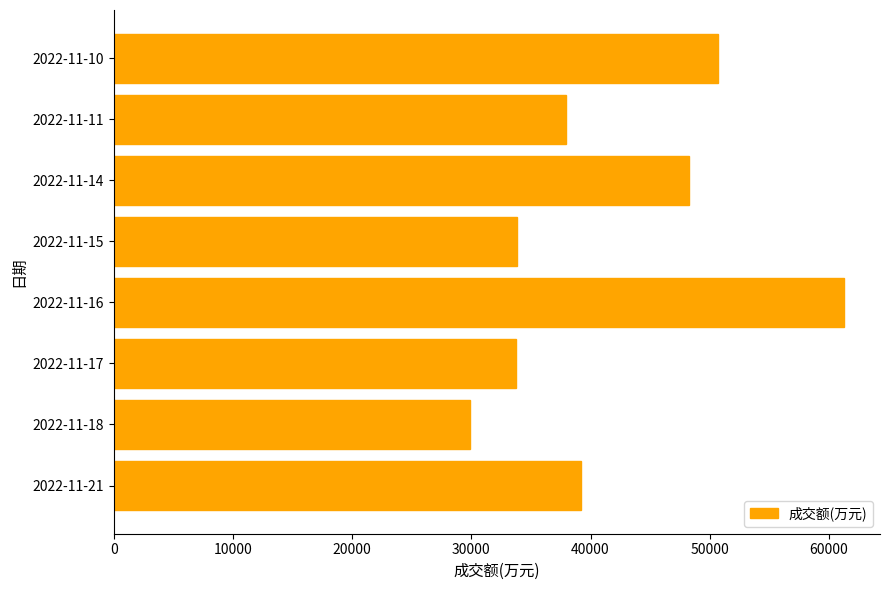

The value at 2022-11-10 is 50735. True or false?

True